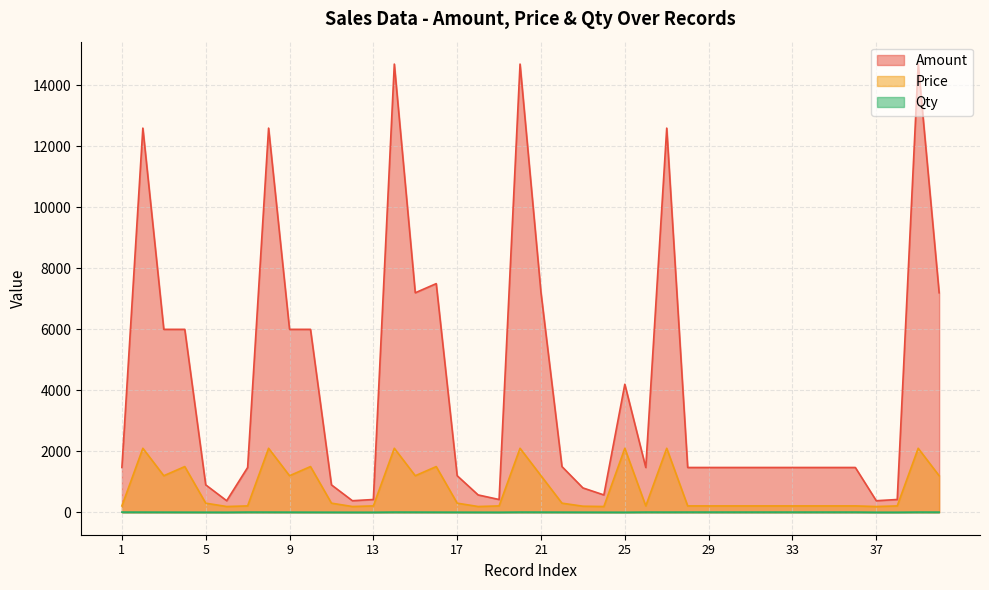

Where is the first local minimum for Qty?

6